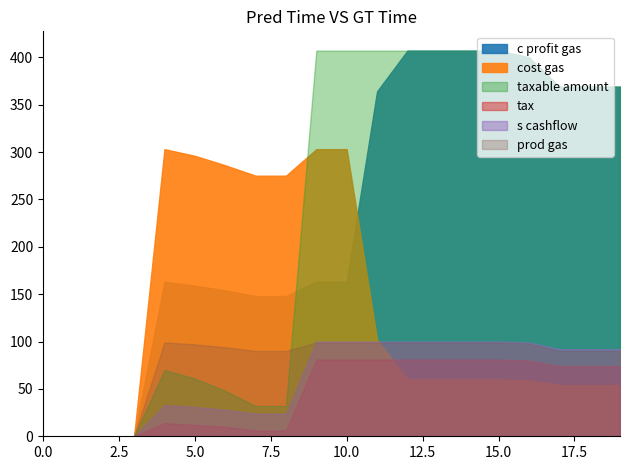

What are all the series names shown in the legend?

cost gas, c profit gas, taxable amount, tax, s cashflow, prod gas